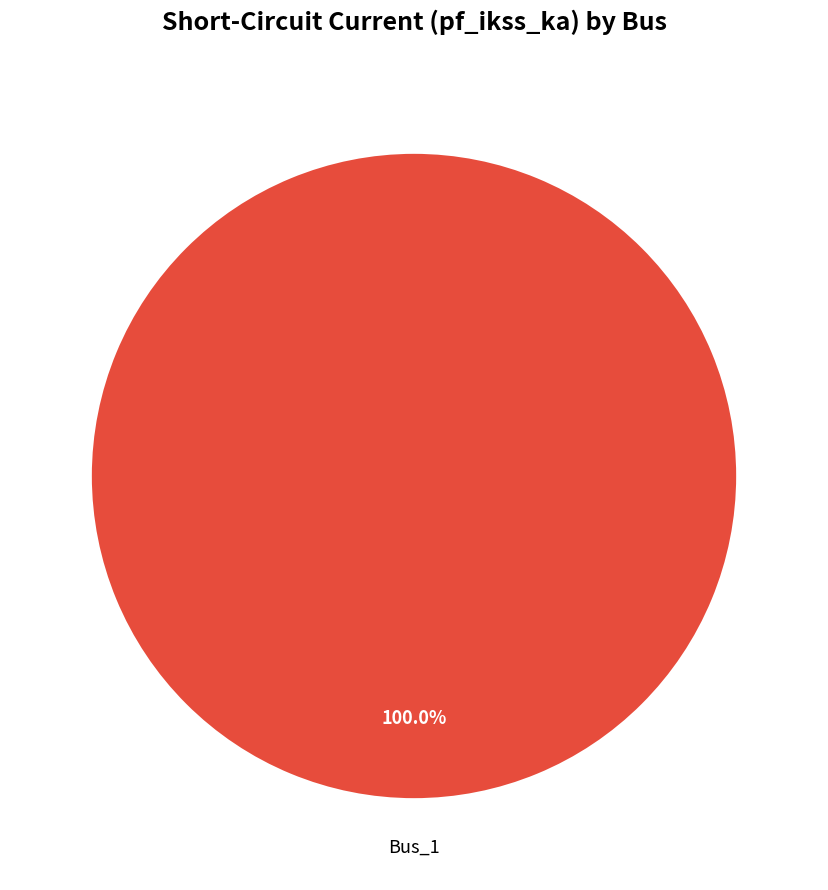

Is there any slice that represents more than half of the pie?

Yes